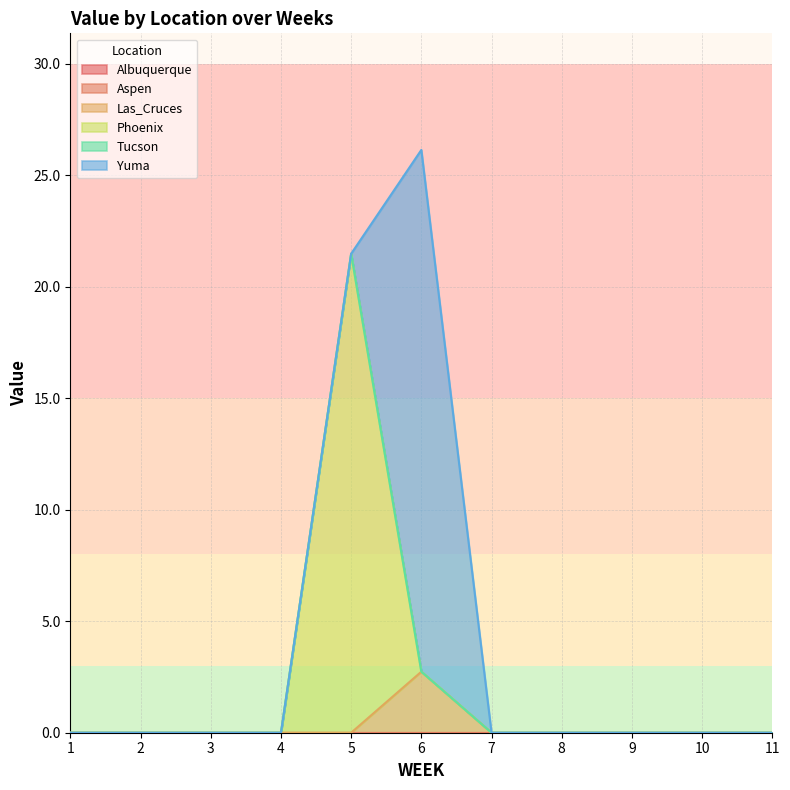

Which series changed the most between 2 and 5?

Phoenix